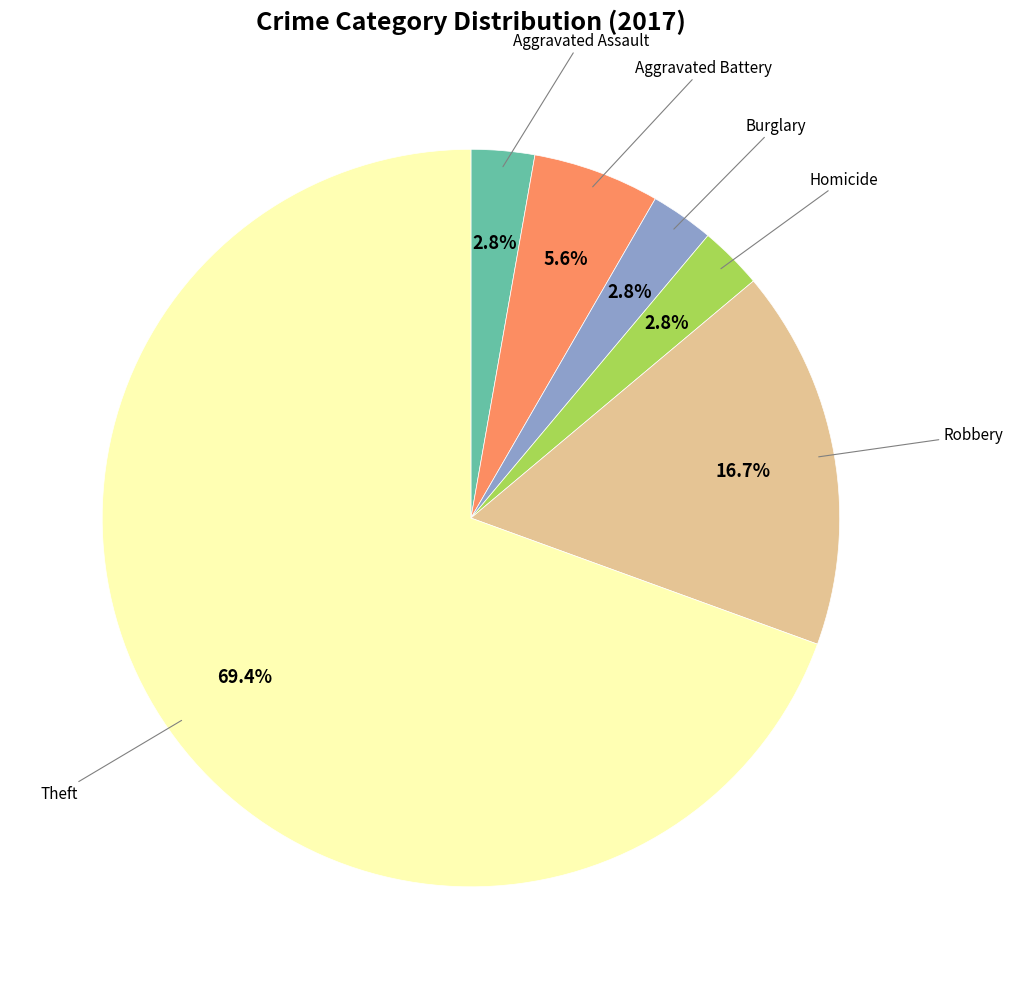

Count the number of slices in the pie.

6